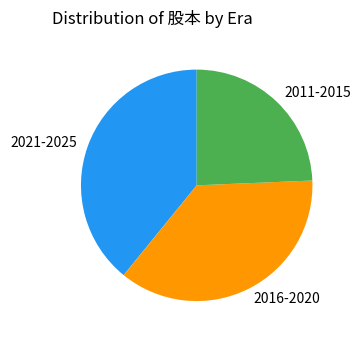

What is the largest slice in the pie chart?

2021-2025